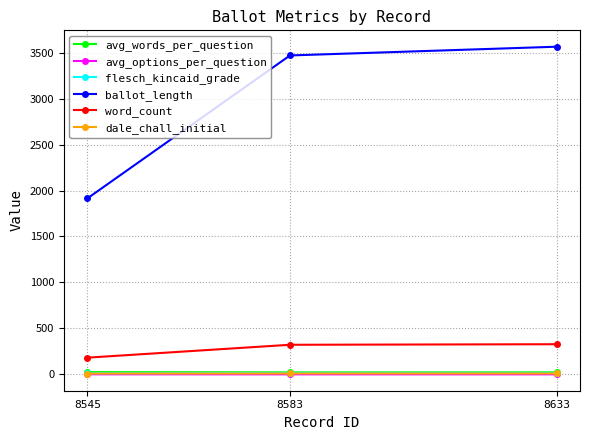

How many series are shown in this chart?

6